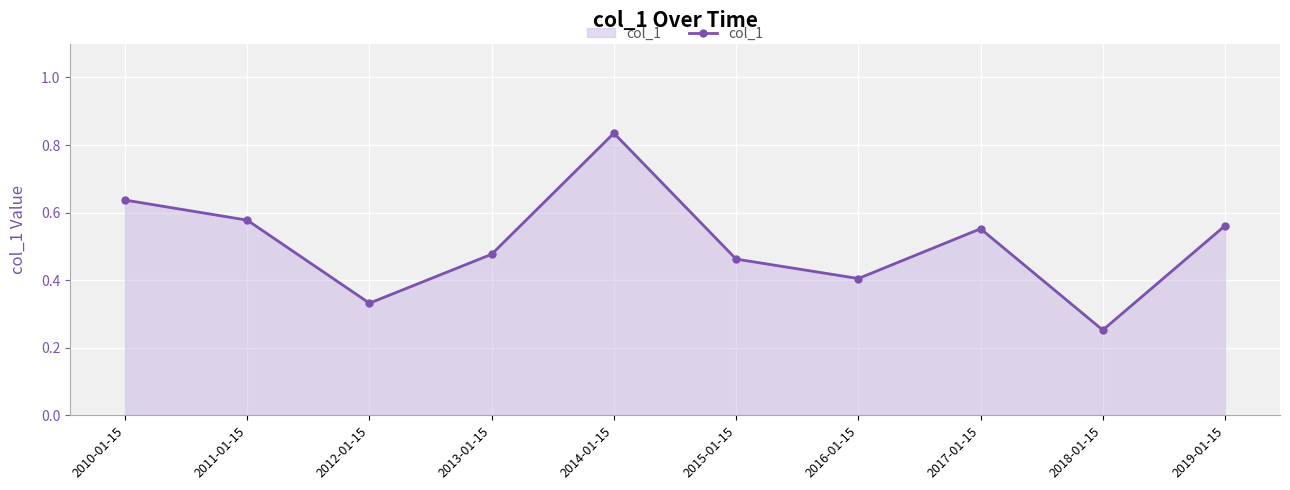

What is the change in value from 2012-01-15 to 2016-01-15?

+0.1